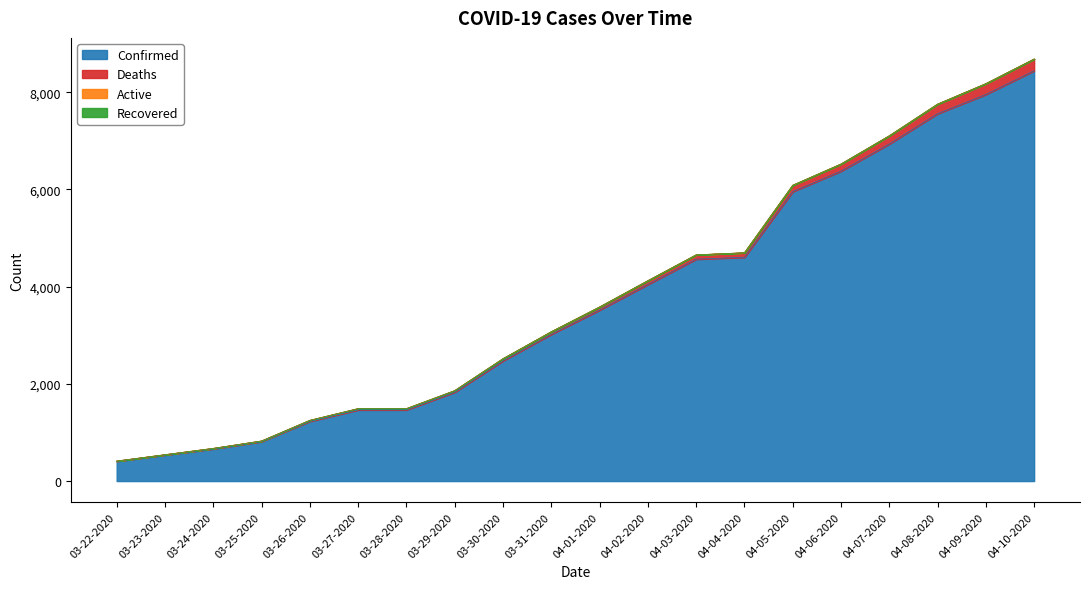

What position from the right is 03-27-2020?

15